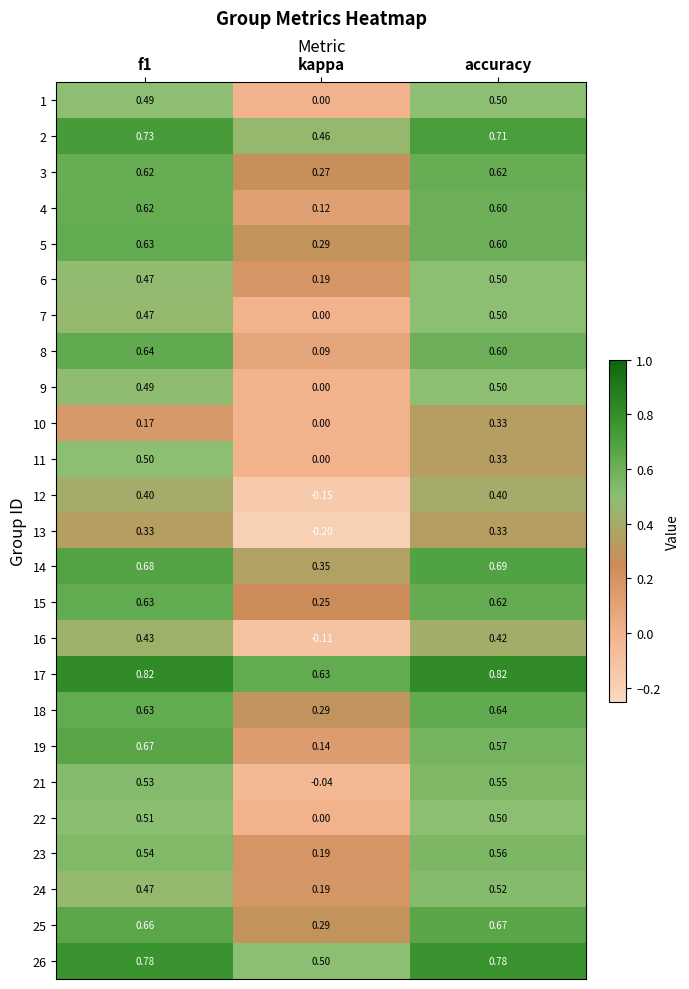

Where is 11 nearest to the value 0?

kappa